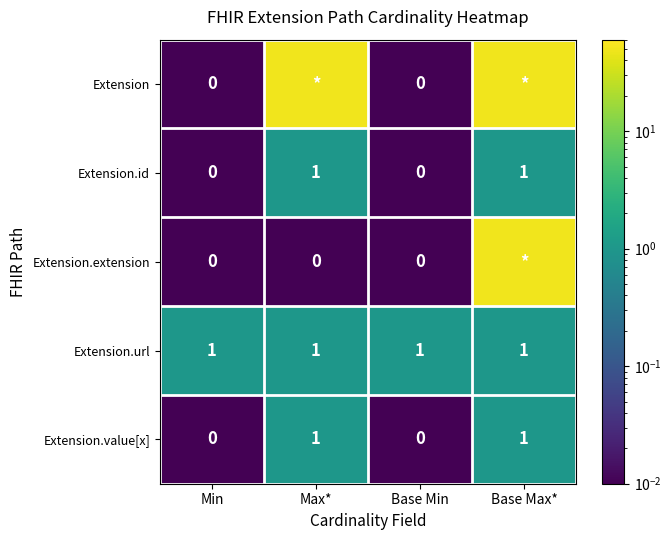

Is the value of Extension.extension at Max* greater than the value of Extension.url at Min?

No